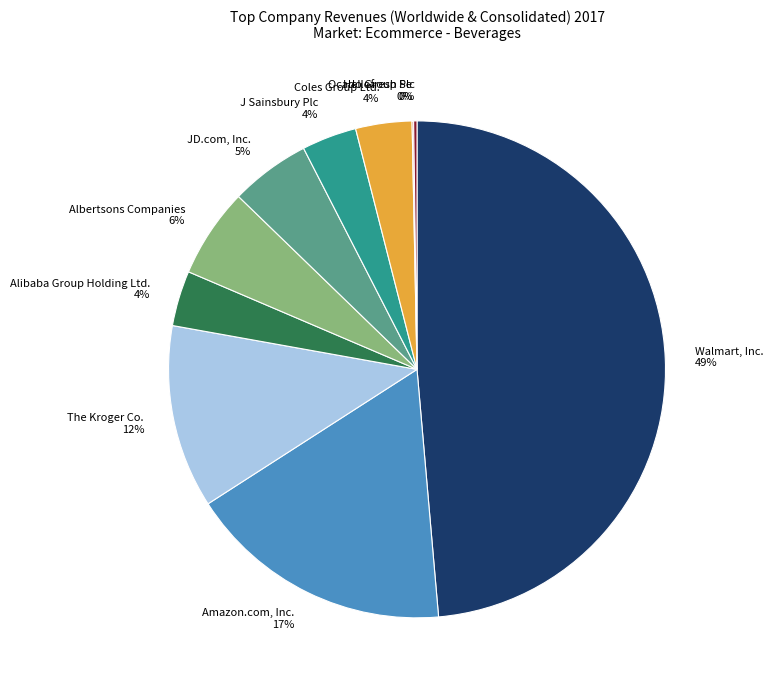

Is there a majority slice in this chart?

No